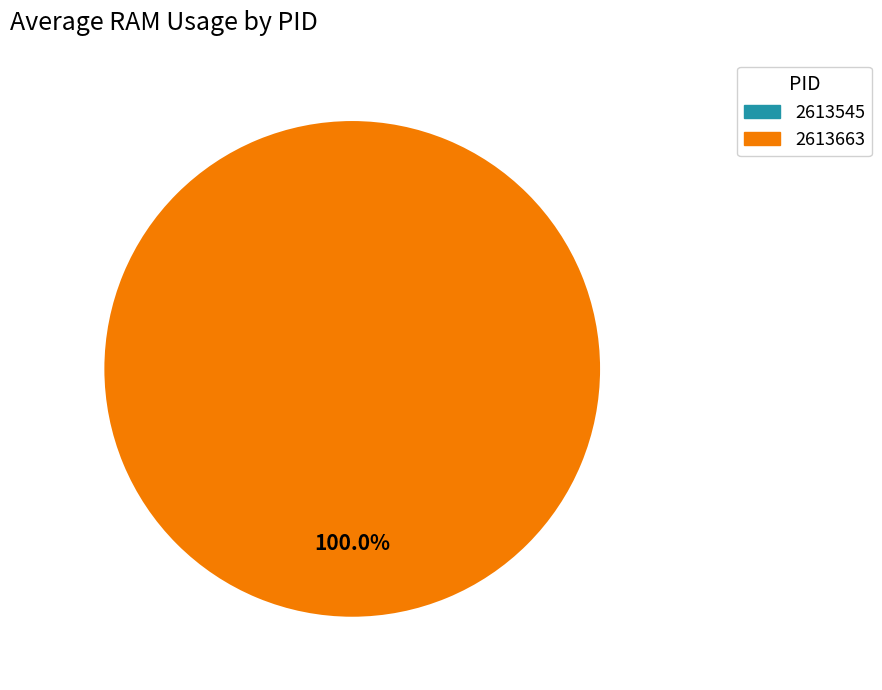

Which slice represents more than half of the pie?

2613663